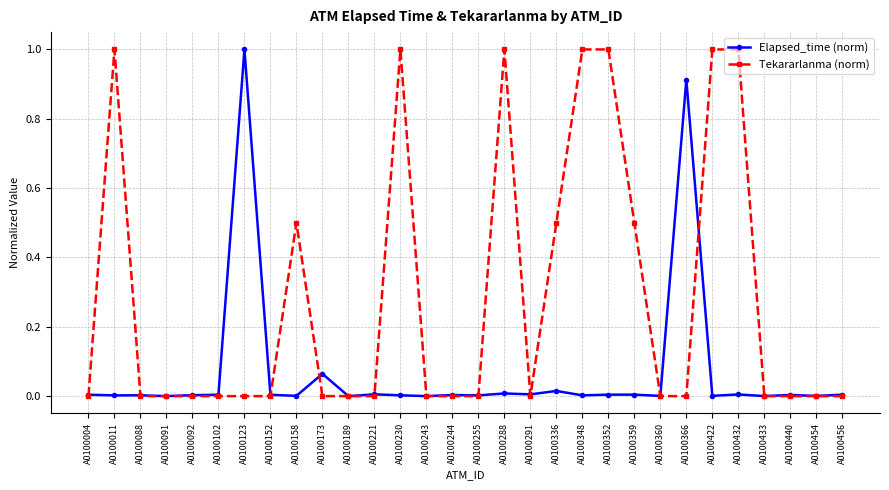

True or false: Elapsed_time (norm) has more than 0 interior local peaks.

True